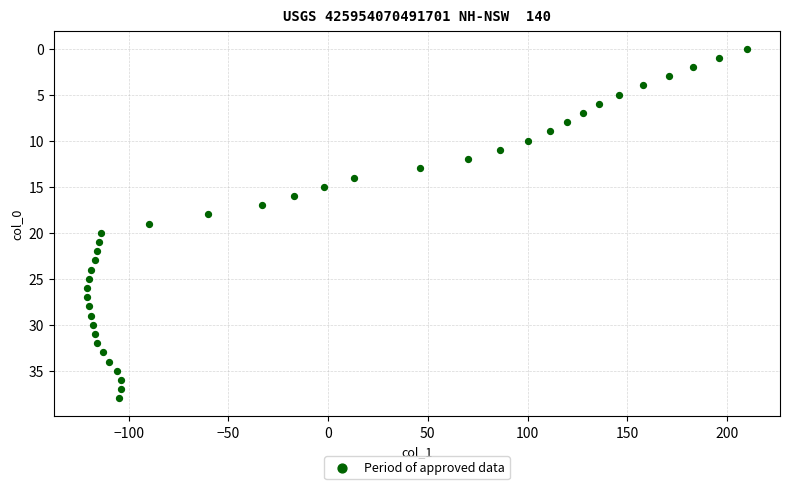

What is the range of Y values (max minus min)?

38